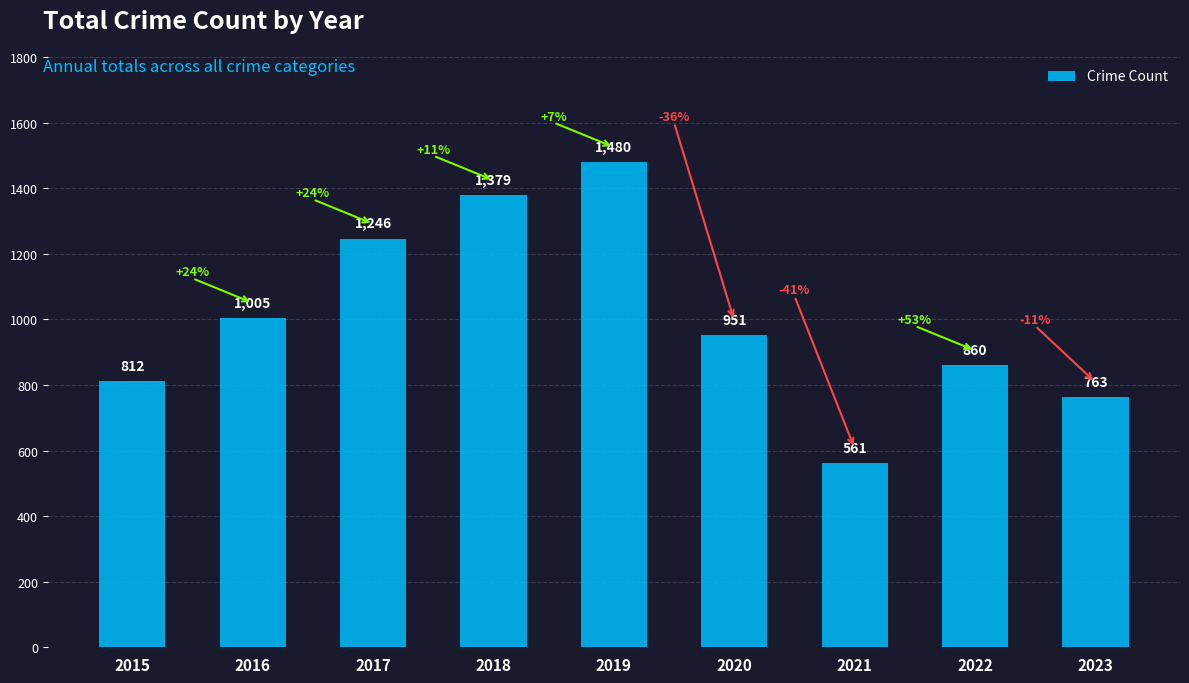

Reading left to right, what are all the values shown in this chart?

812	1005	1246	1379	1480	951	561	860	763